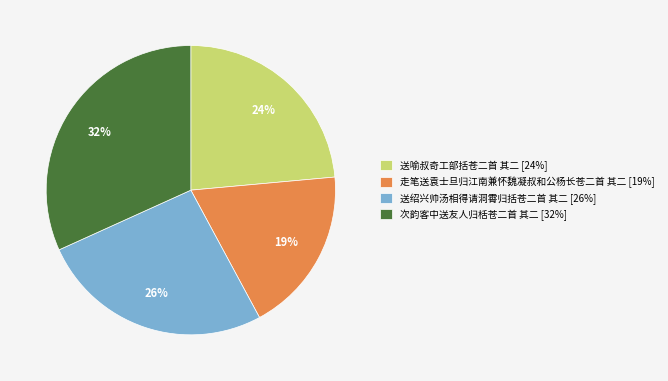

Is it true that 走笔送袁士旦归江南兼怀魏凝叔和公杨长苍二首 其二 is 19% of the pie?

True